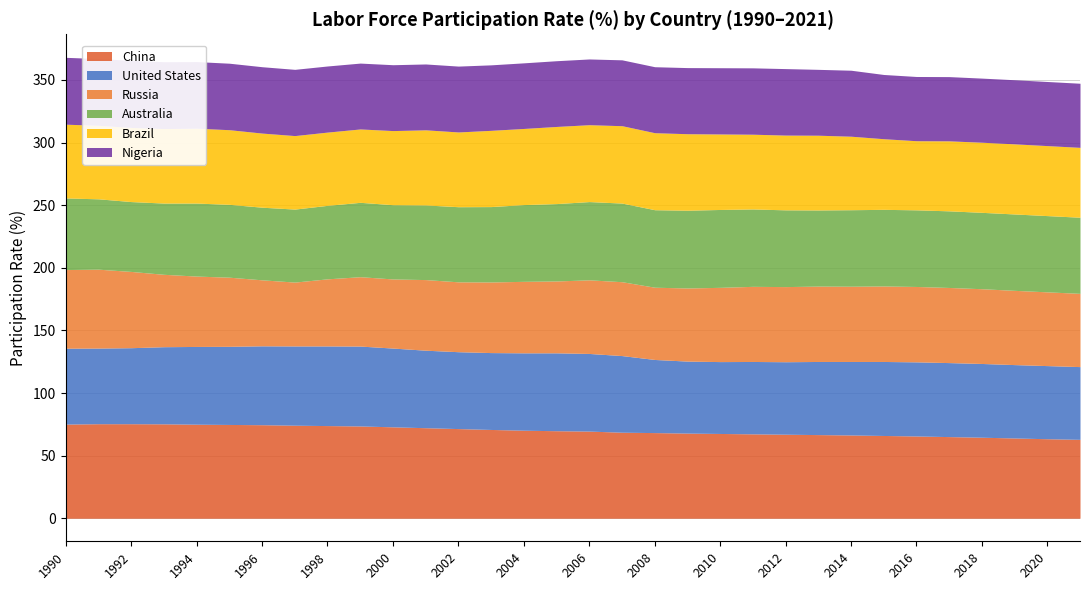

What are all the series names shown in the legend?

China, United States, Russia, Australia, Brazil, Nigeria